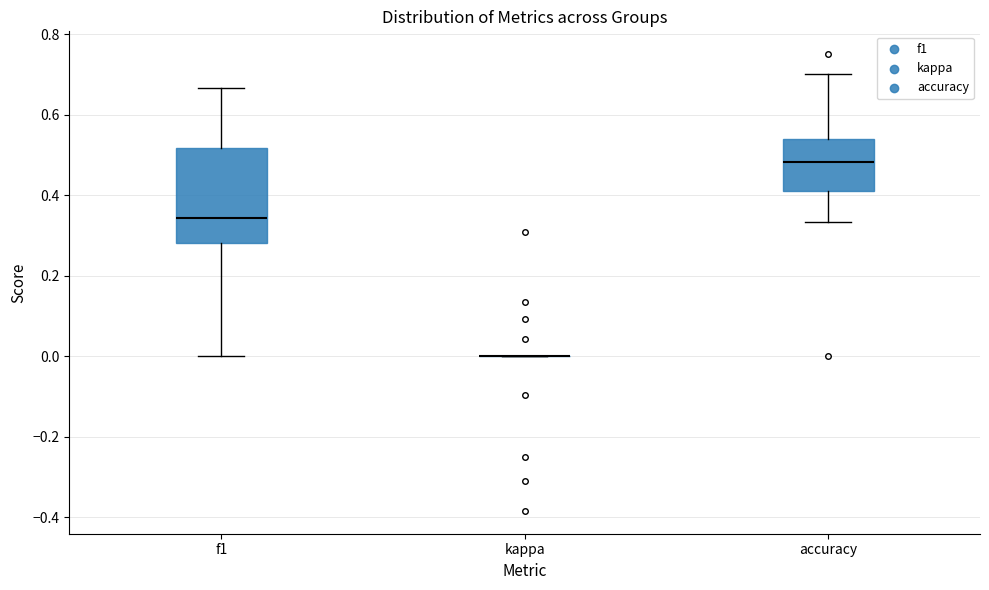

Reading left to right, read every box against the y-axis: the position of its median line, the range the box covers, and the ends of its whiskers. The values are not printed on the chart, so give them approximately, as read against the axis.

f1: median 0.34, box 0.28 to 0.52, whiskers 0.00 to 0.66
kappa: box collapsed to a line at 0.00, whiskers 0.00 to 0.00
accuracy: median 0.48, box 0.40 to 0.54, whiskers 0.34 to 0.70